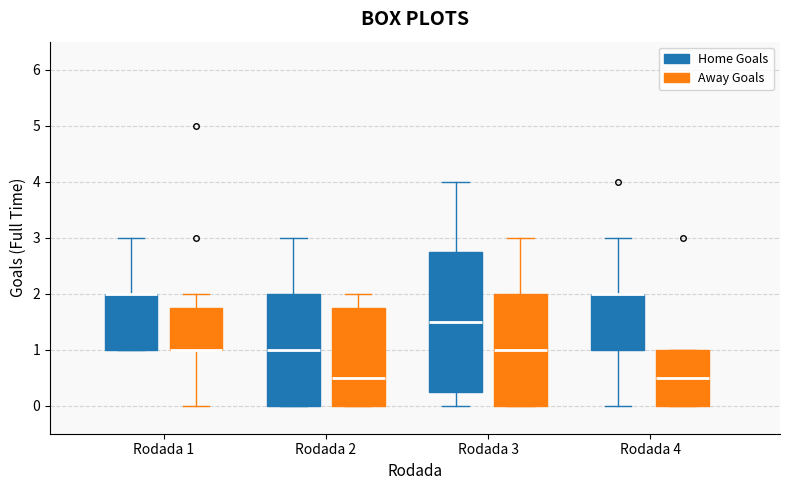

Reading left to right, read every box against the y-axis: the position of its median line, the range the box covers, and the ends of its whiskers. The values are not printed on the chart, so give them approximately, as read against the axis.

Rodada 1 (Home Goals): median 2.0 (drawn on the box's upper edge), box 1.0 to 2.0, whiskers 1.0 to 3.0
Rodada 1 (Away Goals): median 1.0 (drawn on the box's lower edge), box 1.0 to 1.8, whiskers 0.0 to 2.0
Rodada 2 (Home Goals): median 1.0, box 0.0 to 2.0, whiskers 0.0 to 3.0
Rodada 2 (Away Goals): median 0.5, box 0.0 to 1.8, whiskers 0.0 to 2.0
Rodada 3 (Home Goals): median 1.5, box 0.3 to 2.8, whiskers 0.0 to 4.0
Rodada 3 (Away Goals): median 1.0, box 0.0 to 2.0, whiskers 0.0 to 3.0
Rodada 4 (Home Goals): median 2.0 (drawn on the box's upper edge), box 1.0 to 2.0, whiskers 0.0 to 3.0
Rodada 4 (Away Goals): median 0.5, box 0.0 to 1.0, whiskers 0.0 to 1.0